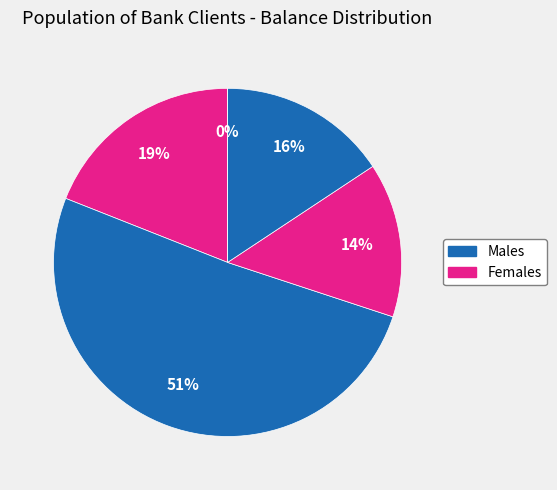

Is it true that 30 (management) is 16% of the pie?

True